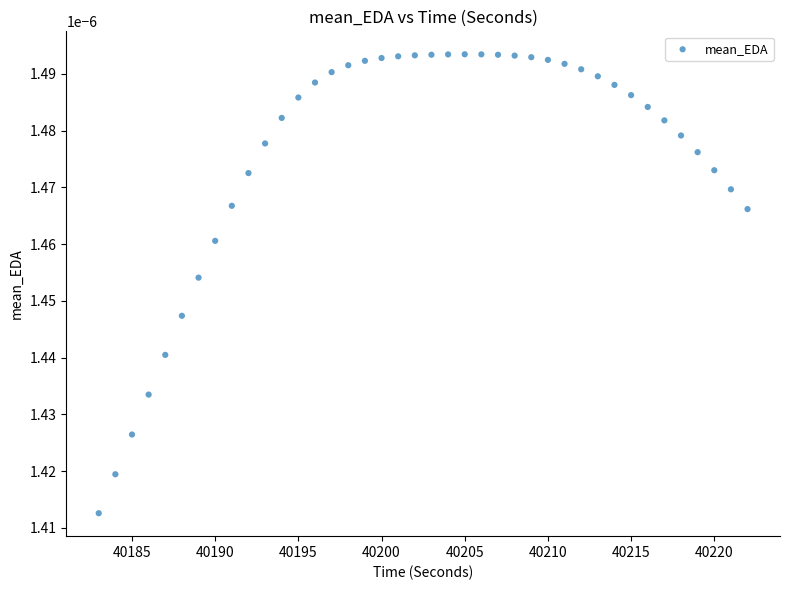

What is the range of X values (max minus min)?

39.0